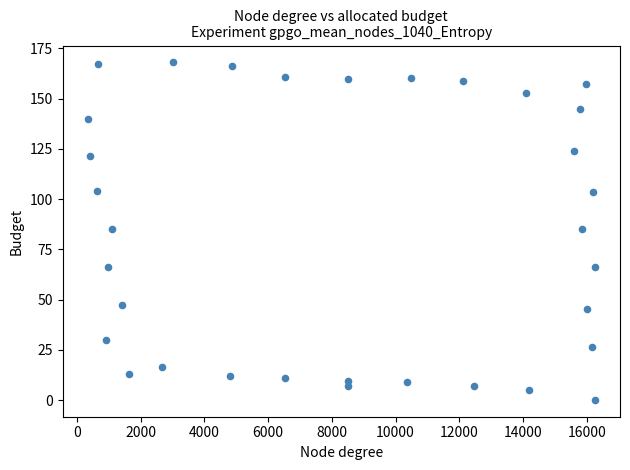

What is the range of X values (max minus min)?

15899.3